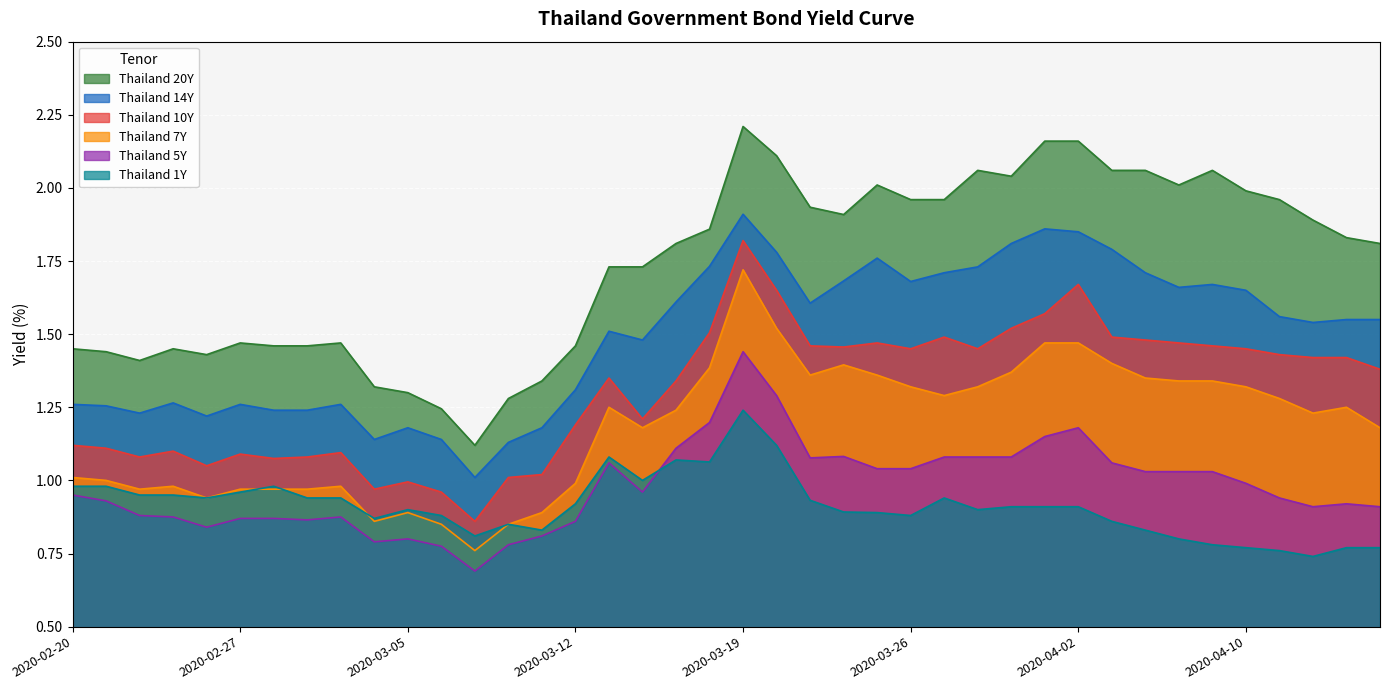

Reading left to right, list all the values displayed in this chart.

Thailand 20Y: 2020-02-20=1.4	2020-02-21=1.4	2020-02-24=1.4	2020-02-25=1.4	2020-02-26=1.4	2020-02-27=1.5	2020-02-28=1.5	2020-03-02=1.5	2020-03-03=1.5	2020-03-04=1.3	2020-03-05=1.3	2020-03-06=1.2	2020-03-09=1.1	2020-03-10=1.3	2020-03-11=1.3	2020-03-12=1.5	2020-03-13=1.7	2020-03-16=1.7	2020-03-17=1.8	2020-03-18=1.9	2020-03-19=2.2	2020-03-20=2.1	2020-03-23=1.9	2020-03-24=1.9	2020-03-25=2.0	2020-03-26=2.0	2020-03-27=2.0	2020-03-30=2.1	2020-03-31=2.0	2020-04-01=2.2	2020-04-02=2.2	2020-04-03=2.1	2020-04-07=2.1	2020-04-08=2.0	2020-04-09=2.1	2020-04-10=2.0	2020-04-13=2.0	2020-04-14=1.9	2020-04-15=1.8	2020-04-16=1.8
Thailand 10Y: 2020-02-20=1.1	2020-02-21=1.1	2020-02-24=1.1	2020-02-25=1.1	2020-02-26=1.1	2020-02-27=1.1	2020-02-28=1.1	2020-03-02=1.1	2020-03-03=1.1	2020-03-04=1.0	2020-03-05=1.0	2020-03-06=1.0	2020-03-09=0.9	2020-03-10=1.0	2020-03-11=1.0	2020-03-12=1.2	2020-03-13=1.4	2020-03-16=1.2	2020-03-17=1.3	2020-03-18=1.5	2020-03-19=1.8	2020-03-20=1.6	2020-03-23=1.5	2020-03-24=1.5	2020-03-25=1.5	2020-03-26=1.4	2020-03-27=1.5	2020-03-30=1.4	2020-03-31=1.5	2020-04-01=1.6	2020-04-02=1.7	2020-04-03=1.5	2020-04-07=1.5	2020-04-08=1.5	2020-04-09=1.5	2020-04-10=1.4	2020-04-13=1.4	2020-04-14=1.4	2020-04-15=1.4	2020-04-16=1.4
Thailand 7Y: 2020-02-20=1.0	2020-02-21=1.0	2020-02-24=1.0	2020-02-25=1.0	2020-02-26=0.9	2020-02-27=1.0	2020-02-28=1.0	2020-03-02=1.0	2020-03-03=1.0	2020-03-04=0.9	2020-03-05=0.9	2020-03-06=0.8	2020-03-09=0.8	2020-03-10=0.8	2020-03-11=0.9	2020-03-12=1.0	2020-03-13=1.2	2020-03-16=1.2	2020-03-17=1.2	2020-03-18=1.4	2020-03-19=1.7	2020-03-20=1.5	2020-03-23=1.4	2020-03-24=1.4	2020-03-25=1.4	2020-03-26=1.3	2020-03-27=1.3	2020-03-30=1.3	2020-03-31=1.4	2020-04-01=1.5	2020-04-02=1.5	2020-04-03=1.4	2020-04-07=1.4	2020-04-08=1.3	2020-04-09=1.3	2020-04-10=1.3	2020-04-13=1.3	2020-04-14=1.2	2020-04-15=1.2	2020-04-16=1.2
Thailand 5Y: 2020-02-20=0.9	2020-02-21=0.9	2020-02-24=0.9	2020-02-25=0.9	2020-02-26=0.8	2020-02-27=0.9	2020-02-28=0.9	2020-03-02=0.9	2020-03-03=0.9	2020-03-04=0.8	2020-03-05=0.8	2020-03-06=0.8	2020-03-09=0.7	2020-03-10=0.8	2020-03-11=0.8	2020-03-12=0.9	2020-03-13=1.1	2020-03-16=1.0	2020-03-17=1.1	2020-03-18=1.2	2020-03-19=1.4	2020-03-20=1.3	2020-03-23=1.1	2020-03-24=1.1	2020-03-25=1.0	2020-03-26=1.0	2020-03-27=1.1	2020-03-30=1.1	2020-03-31=1.1	2020-04-01=1.1	2020-04-02=1.2	2020-04-03=1.1	2020-04-07=1.0	2020-04-08=1.0	2020-04-09=1.0	2020-04-10=1.0	2020-04-13=0.9	2020-04-14=0.9	2020-04-15=0.9	2020-04-16=0.9
Thailand 1Y: 2020-02-20=1.0	2020-02-21=1.0	2020-02-24=0.9	2020-02-25=0.9	2020-02-26=0.9	2020-02-27=1.0	2020-02-28=1.0	2020-03-02=0.9	2020-03-03=0.9	2020-03-04=0.9	2020-03-05=0.9	2020-03-06=0.9	2020-03-09=0.8	2020-03-10=0.8	2020-03-11=0.8	2020-03-12=0.9	2020-03-13=1.1	2020-03-16=1.0	2020-03-17=1.1	2020-03-18=1.1	2020-03-19=1.2	2020-03-20=1.1	2020-03-23=0.9	2020-03-24=0.9	2020-03-25=0.9	2020-03-26=0.9	2020-03-27=0.9	2020-03-30=0.9	2020-03-31=0.9	2020-04-01=0.9	2020-04-02=0.9	2020-04-03=0.9	2020-04-07=0.8	2020-04-08=0.8	2020-04-09=0.8	2020-04-10=0.8	2020-04-13=0.8	2020-04-14=0.7	2020-04-15=0.8	2020-04-16=0.8
Thailand 14Y: 2020-02-20=1.3	2020-02-21=1.3	2020-02-24=1.2	2020-02-25=1.3	2020-02-26=1.2	2020-02-27=1.3	2020-02-28=1.2	2020-03-02=1.2	2020-03-03=1.3	2020-03-04=1.1	2020-03-05=1.2	2020-03-06=1.1	2020-03-09=1.0	2020-03-10=1.1	2020-03-11=1.2	2020-03-12=1.3	2020-03-13=1.5	2020-03-16=1.5	2020-03-17=1.6	2020-03-18=1.7	2020-03-19=1.9	2020-03-20=1.8	2020-03-23=1.6	2020-03-24=1.7	2020-03-25=1.8	2020-03-26=1.7	2020-03-27=1.7	2020-03-30=1.7	2020-03-31=1.8	2020-04-01=1.9	2020-04-02=1.9	2020-04-03=1.8	2020-04-07=1.7	2020-04-08=1.7	2020-04-09=1.7	2020-04-10=1.6	2020-04-13=1.6	2020-04-14=1.5	2020-04-15=1.6	2020-04-16=1.6